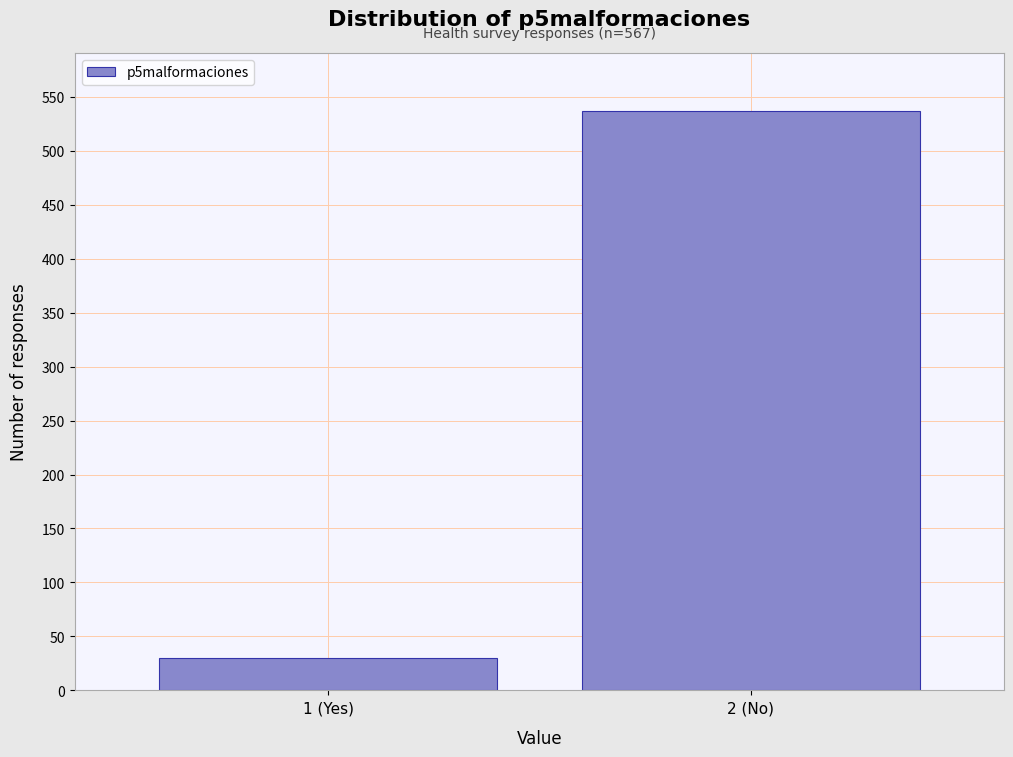

Reading left to right, what are all the values shown in this chart?

1 (Yes)=30	2 (No)=537